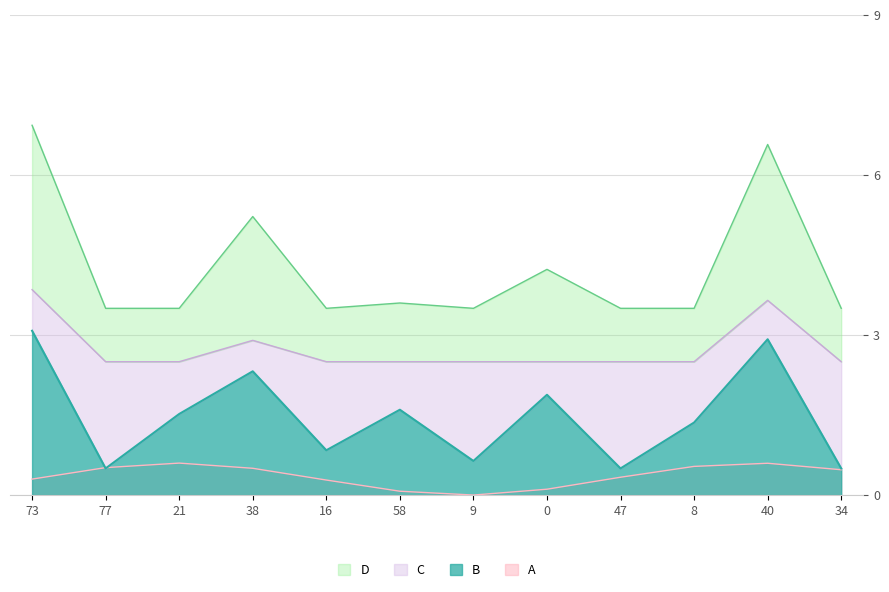

What position from the left is 21?

3